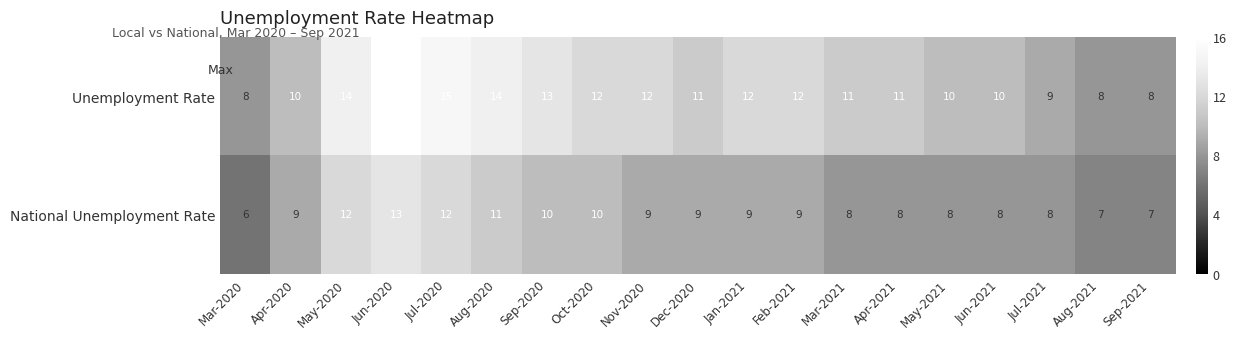

Read the Unemployment Rate value at Jan-2021.

12